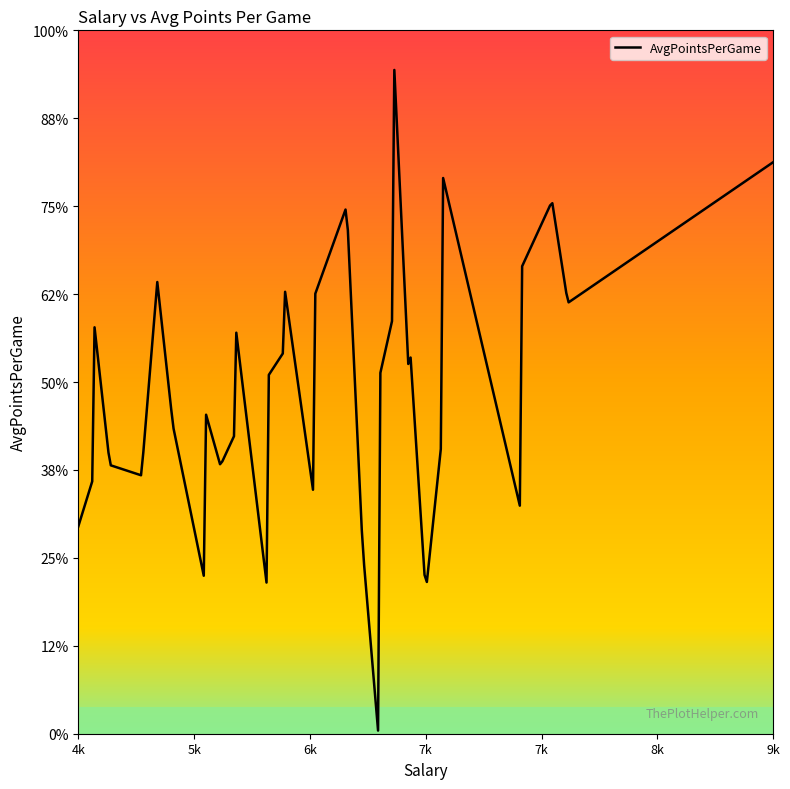

Between 6400 and 6600, which is larger?

6600